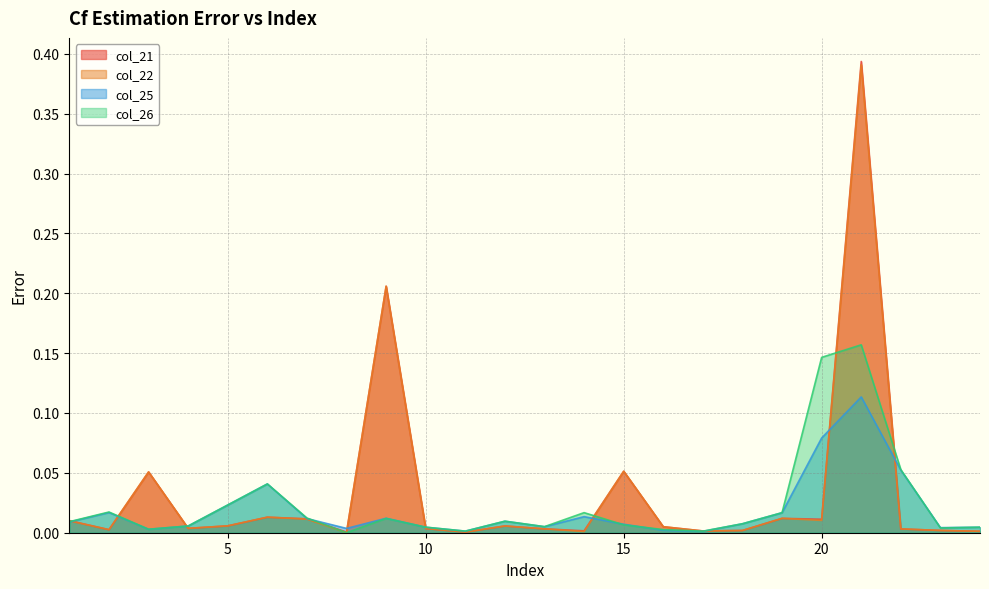

The col_26 series shows 0.0 at 18. True or false?

False